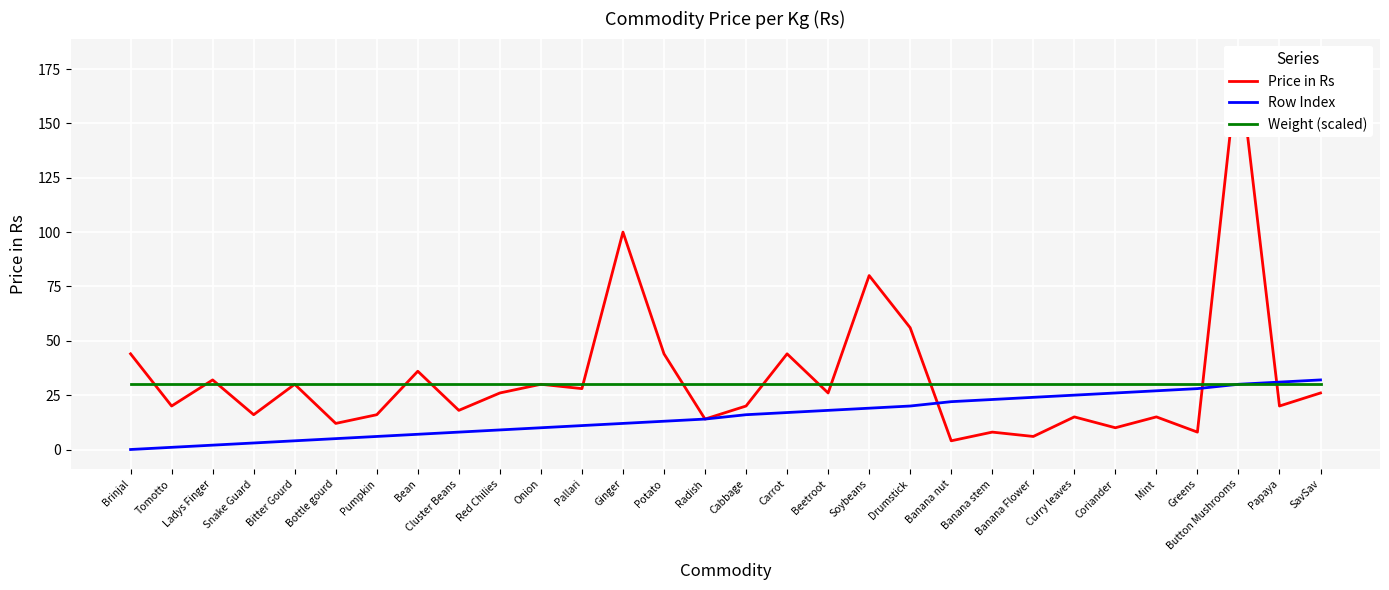

What is the label of the 30th point from the right?

Brinjal